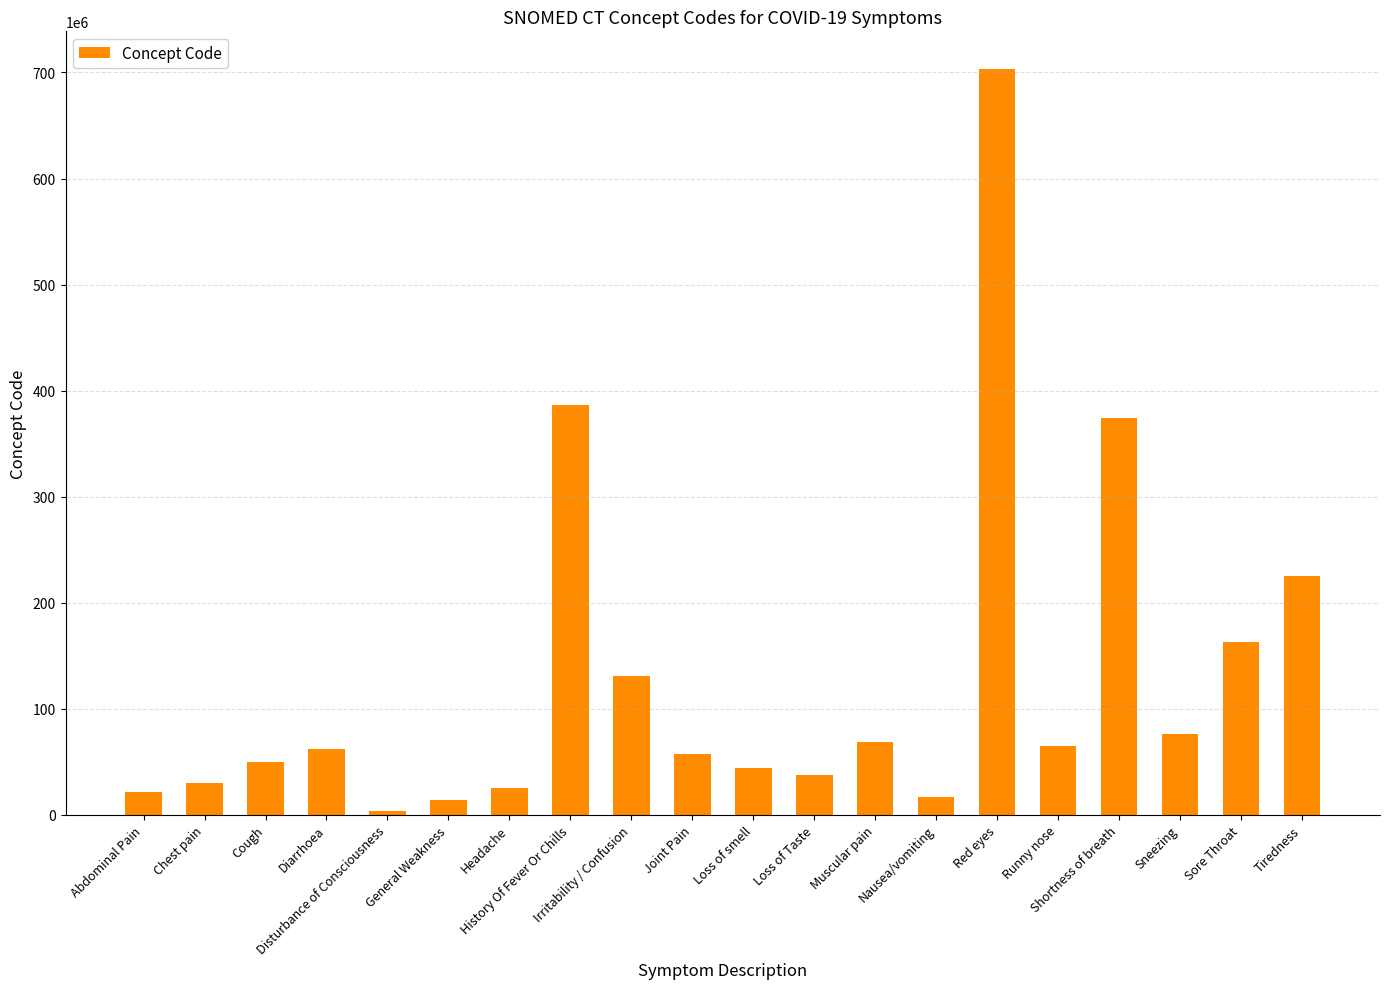

What is the greatest value displayed?

703630003